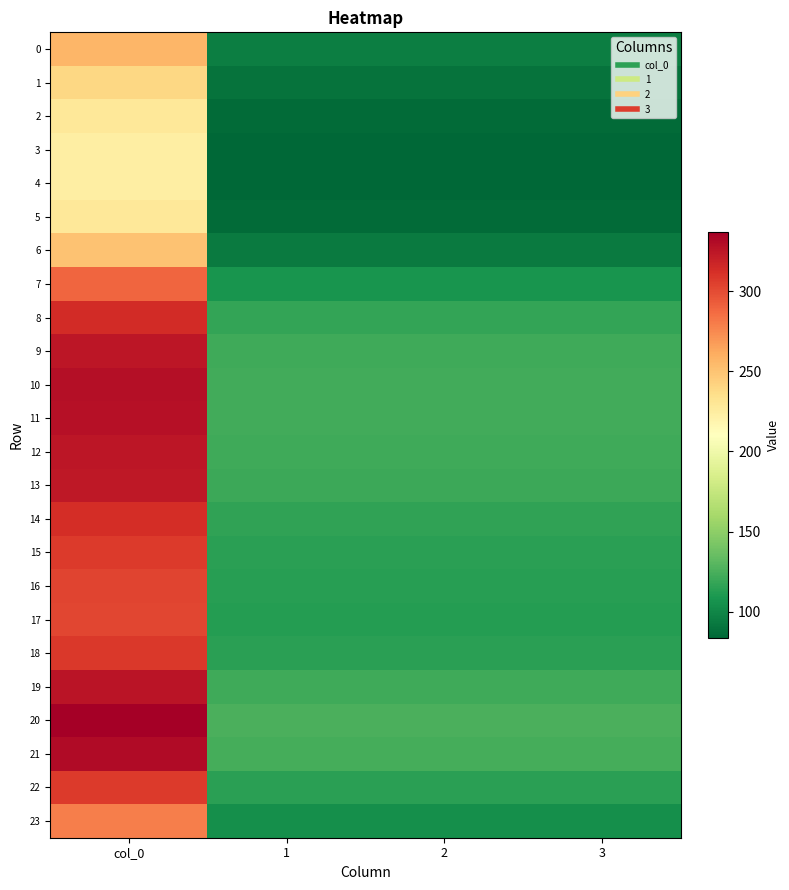

Which label corresponds to the smallest value in the chart?

1